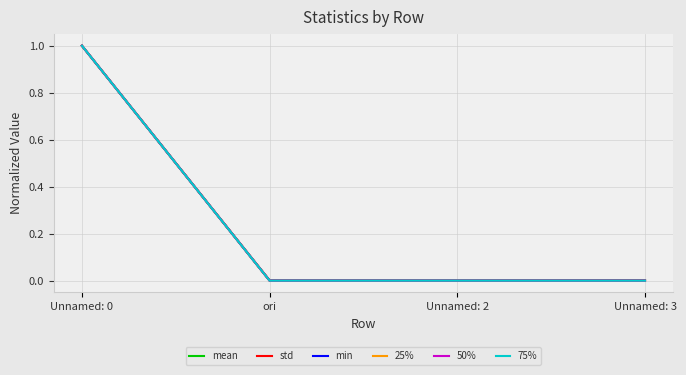

Does the chart display data point markers on the line(s)?

No